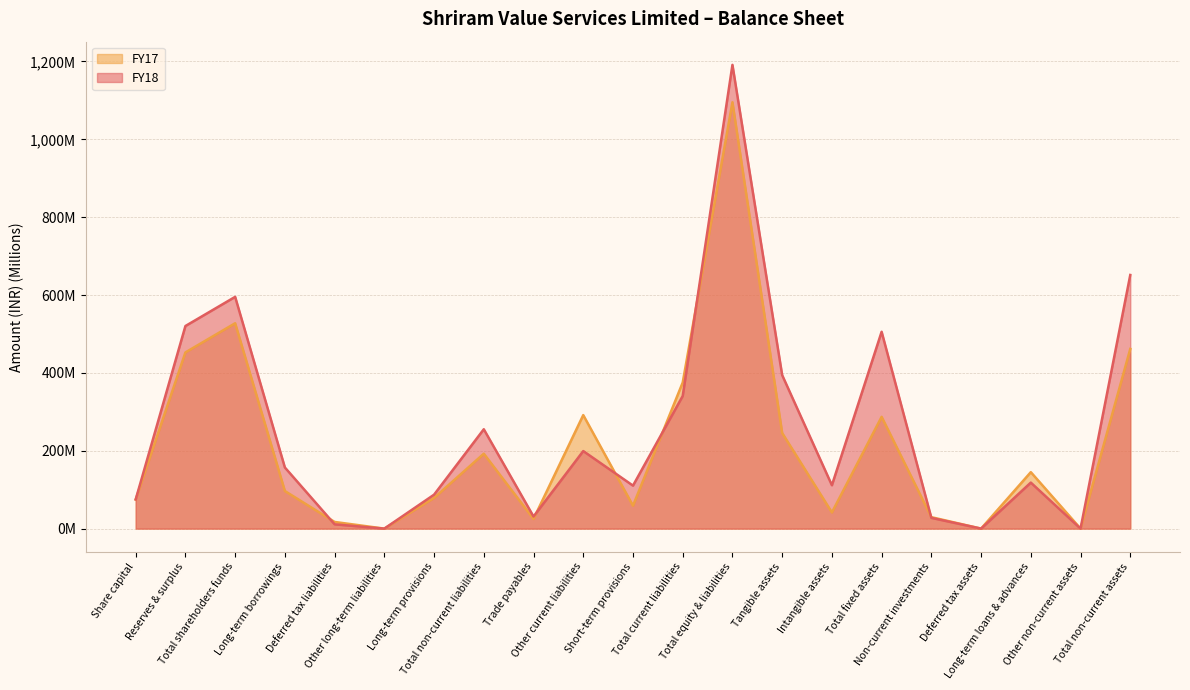

Which category has the lowest value across all series?

Other long-term liabilities